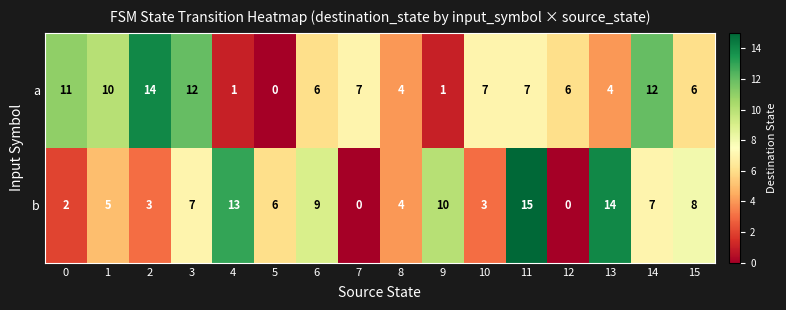

Is the value of b at 3 greater than the value of a at 3?

No